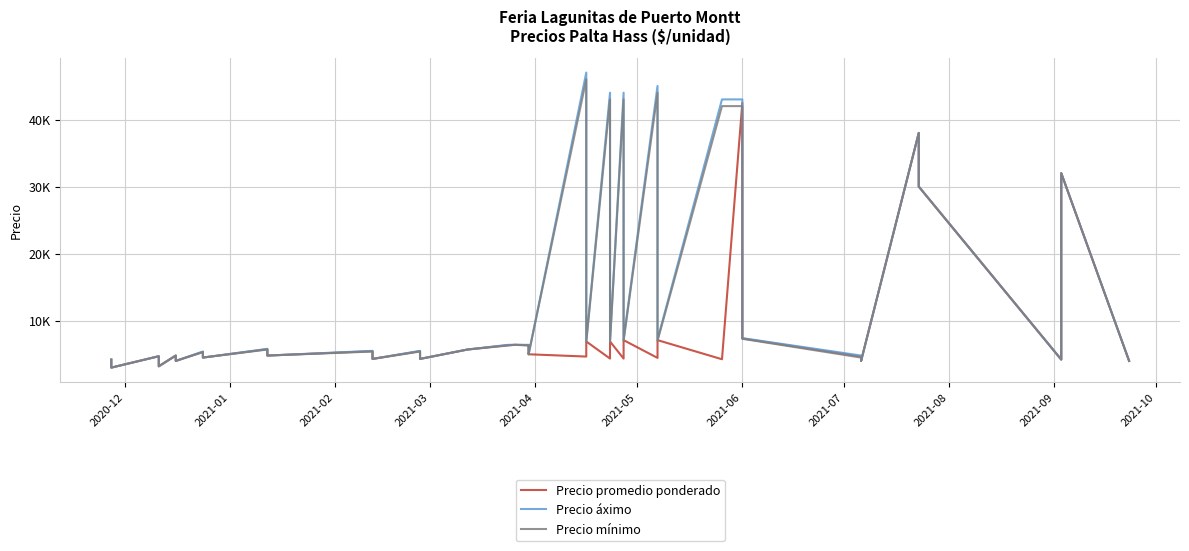

What is the smallest value displayed?

3000